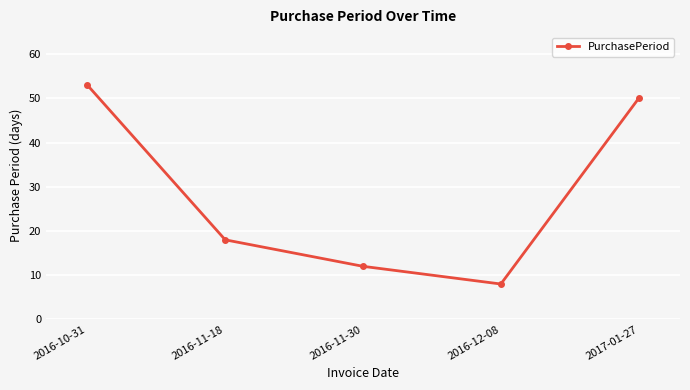

What is the value of the 1st point from the left?

53